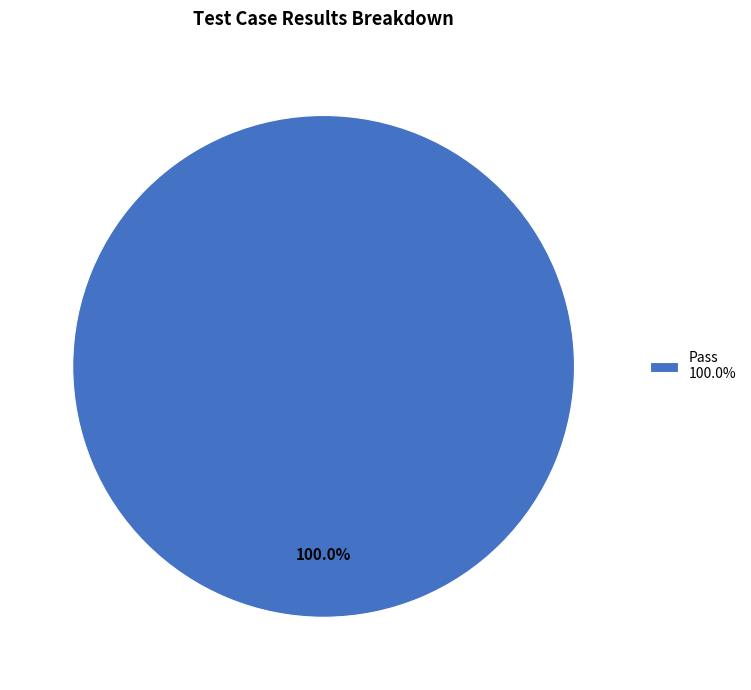

Rank the categories by value from lowest to highest.

Pass 100.0%